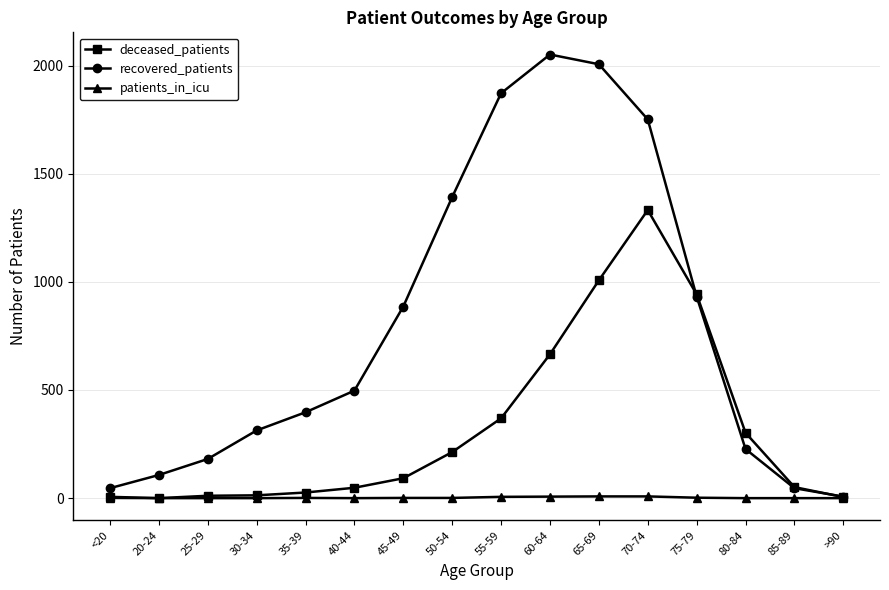

The deceased_patients series shows 51 at 85-89. True or false?

True